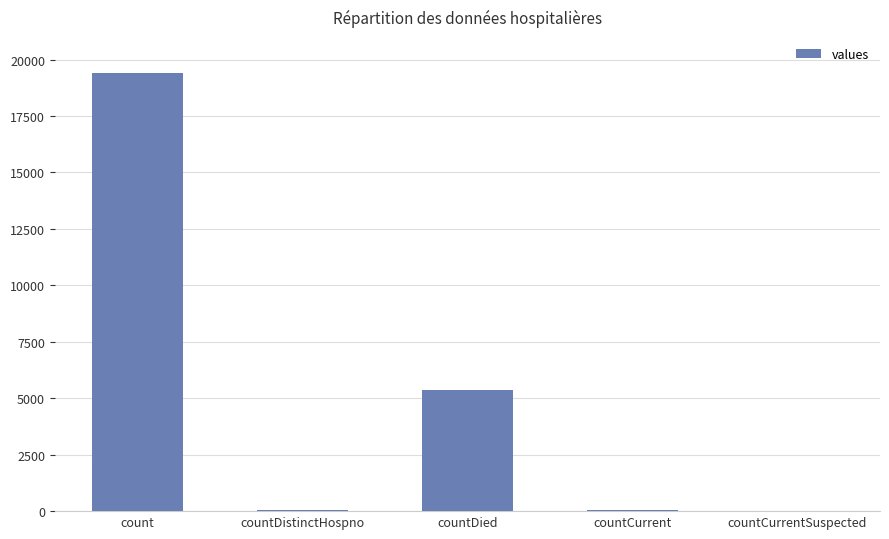

How many distinct data groups are displayed?

1